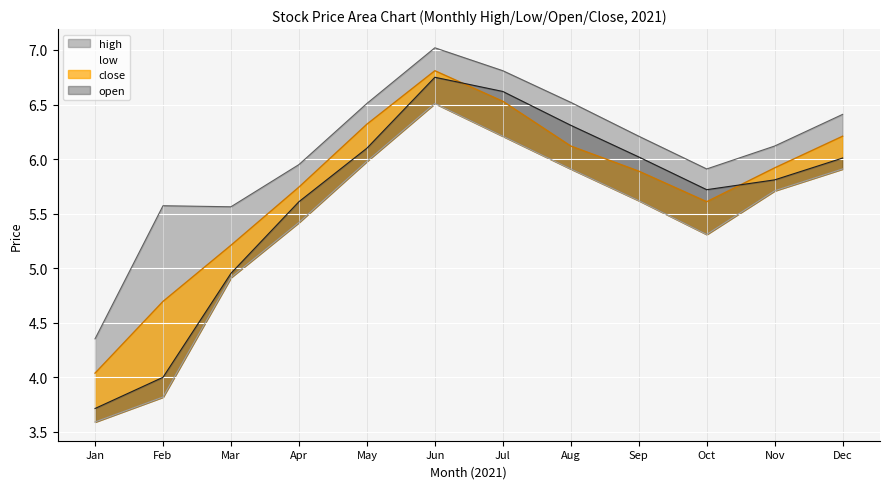

Is the value of low at 2021-01 greater than the value of open at 2021-08?

No